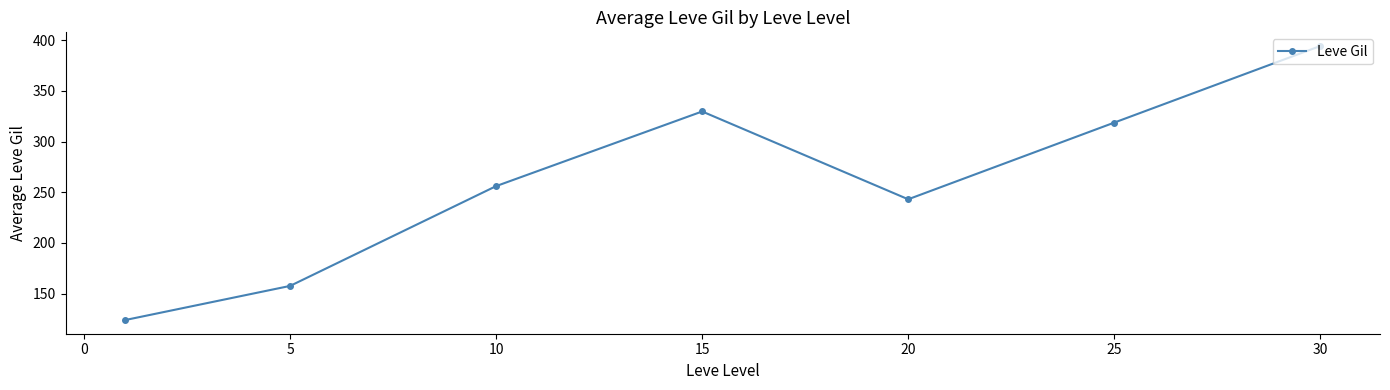

How many points are higher than both their immediate neighbors (excluding endpoints)?

1